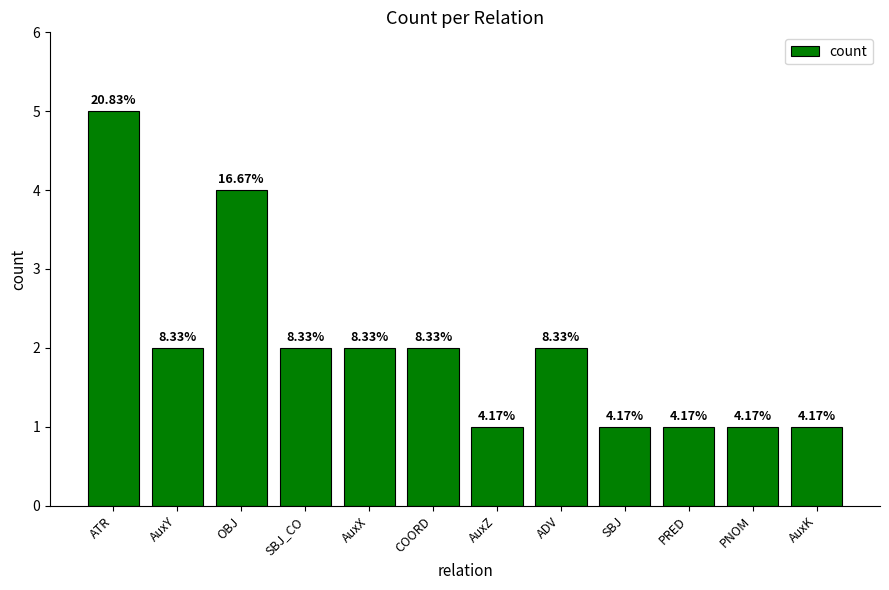

Is it true that the value at SBJ is 0?

False